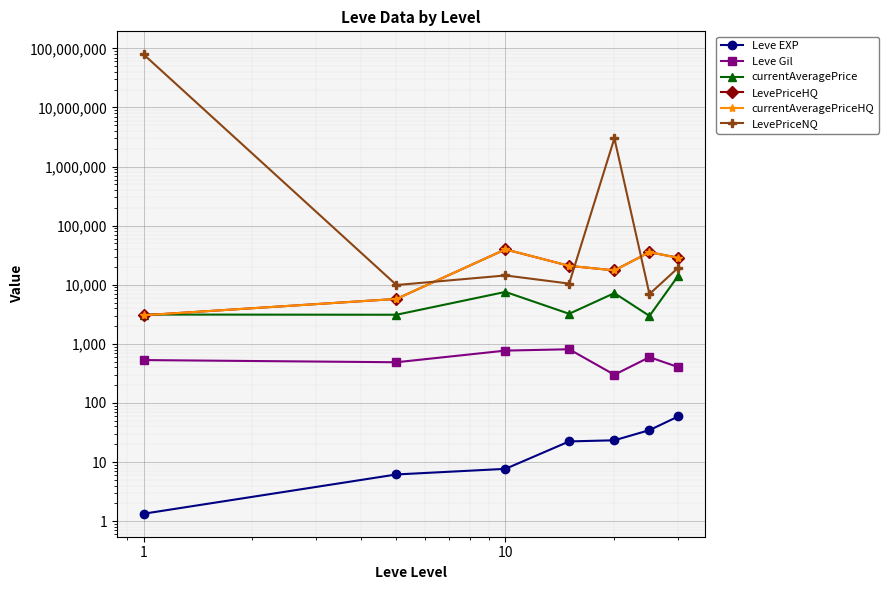

What is the sum of all LevePriceHQ values?

151108.7